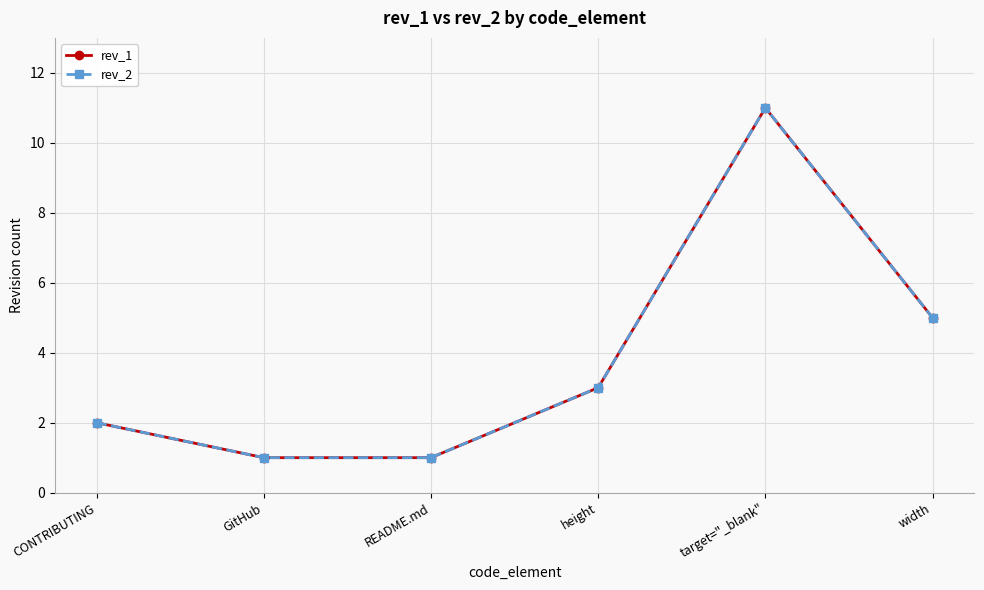

Is this an area chart (filled region under the line)?

No